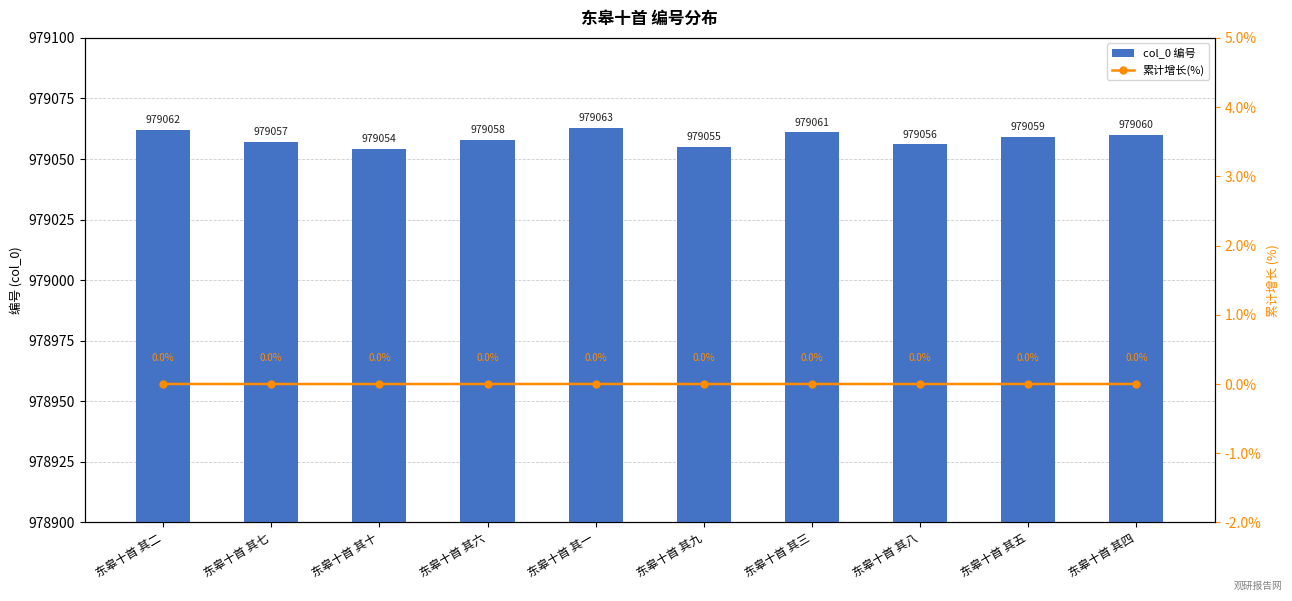

Are the bars grouped side by side (vs. stacked)?

Yes